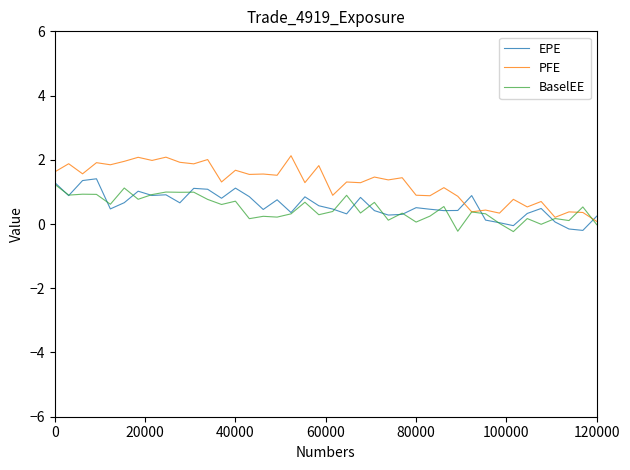

How many values in the PFE series are below 1?

14